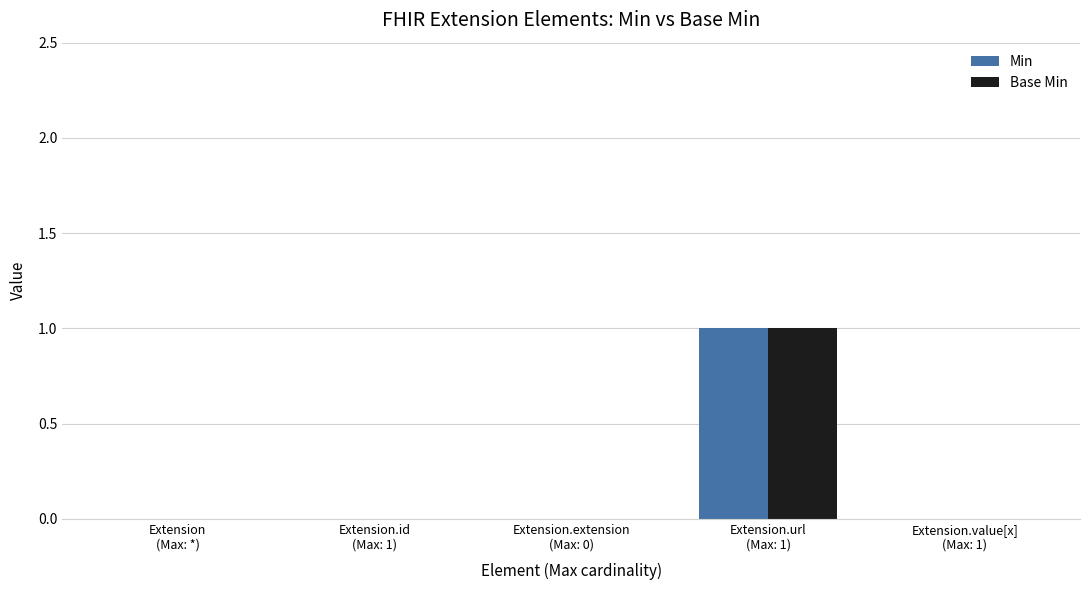

What is the approximate value of Min at Extension.url
(Max: 1)?

1